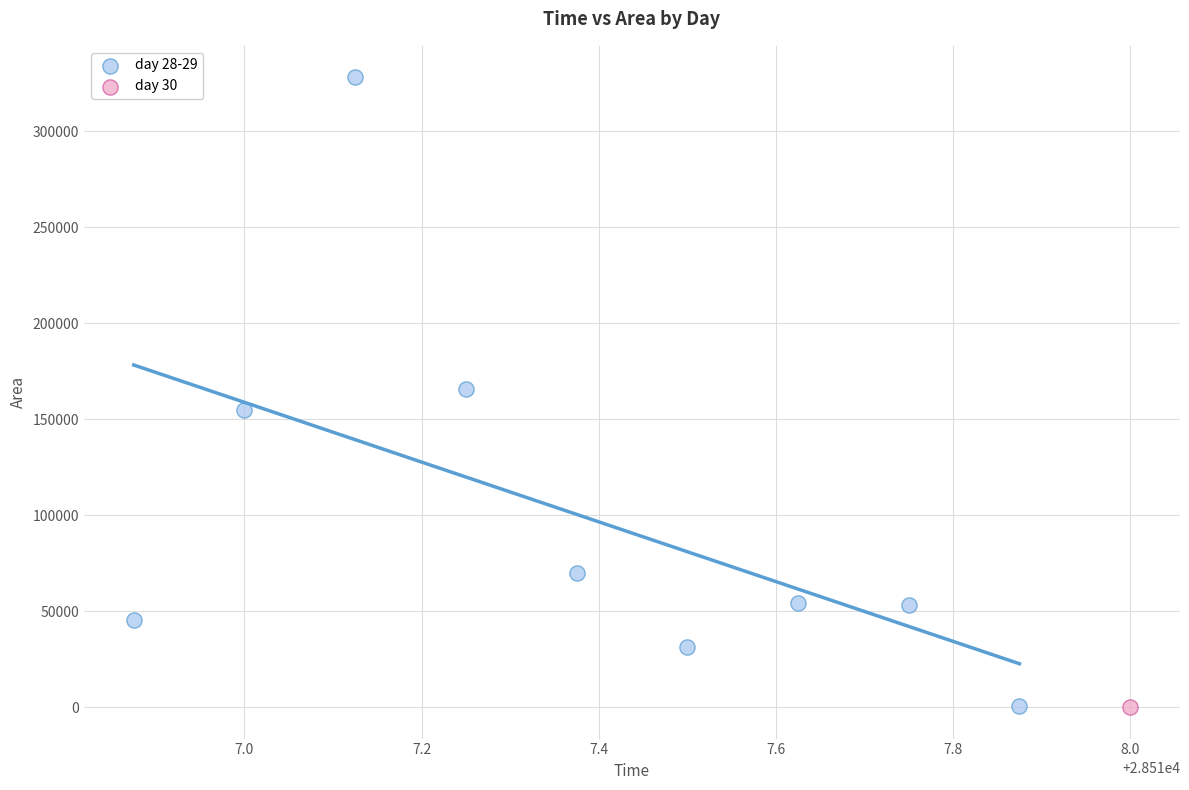

What are all the series names shown in the legend?

day 28-29, day 30